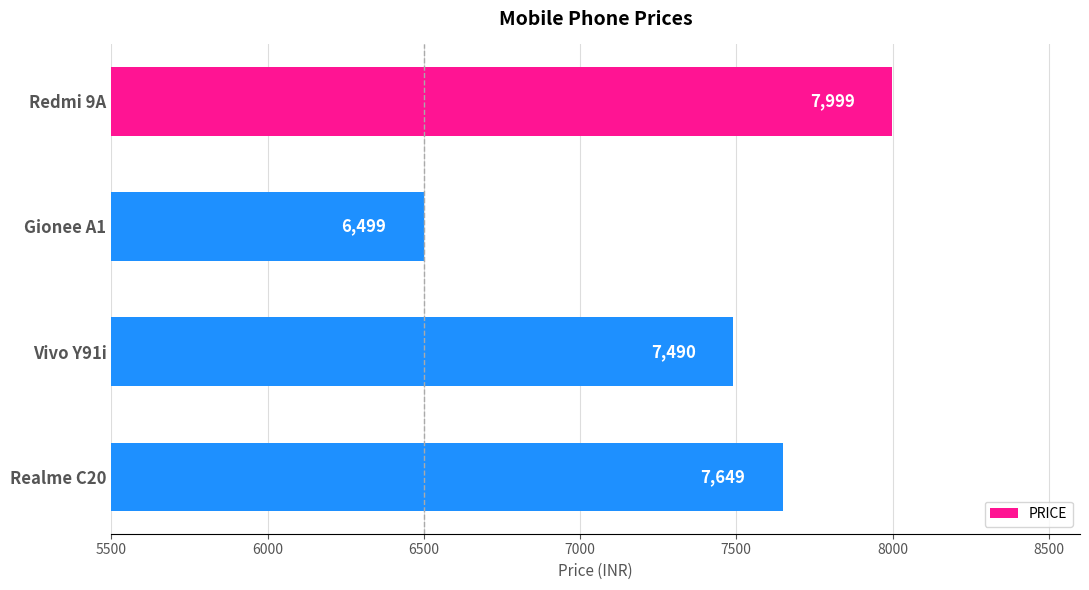

At which category does the chart reach its minimum across all series?

Gionee A1